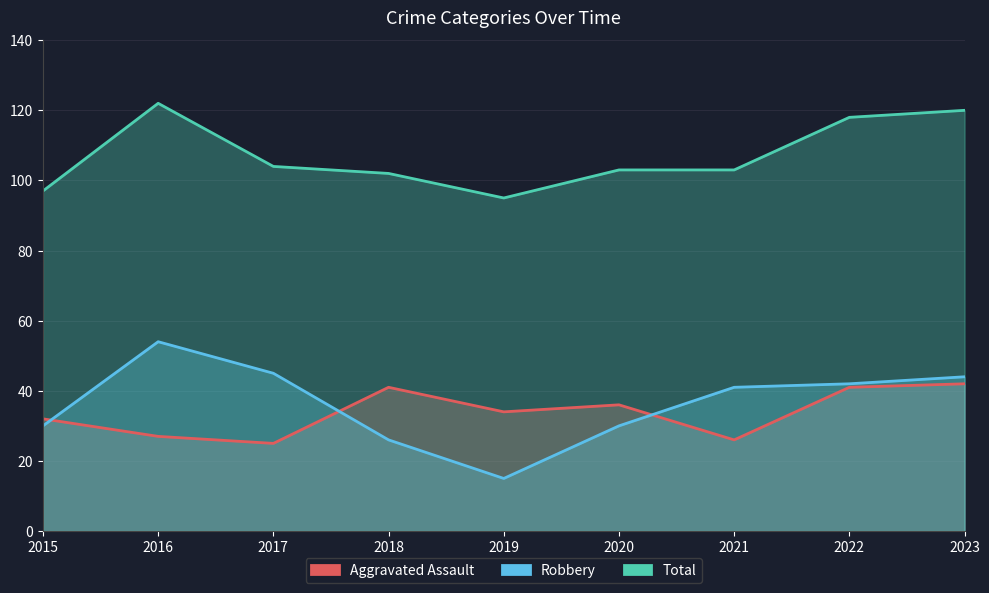

Which series has the widest spread of values?

Robbery